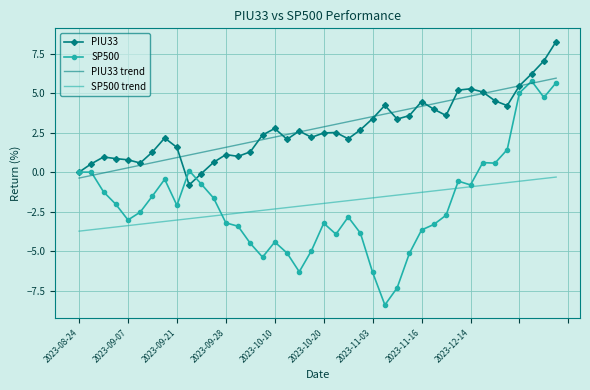

Which series has the widest spread of values?

SP500